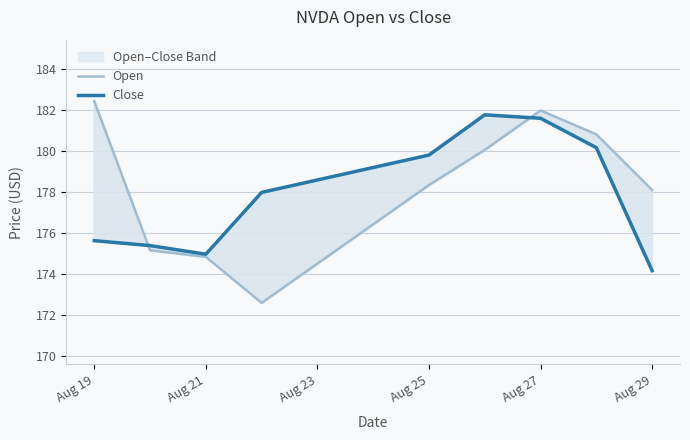

Which has a higher value, Aug 21 or Aug 25?

Aug 25